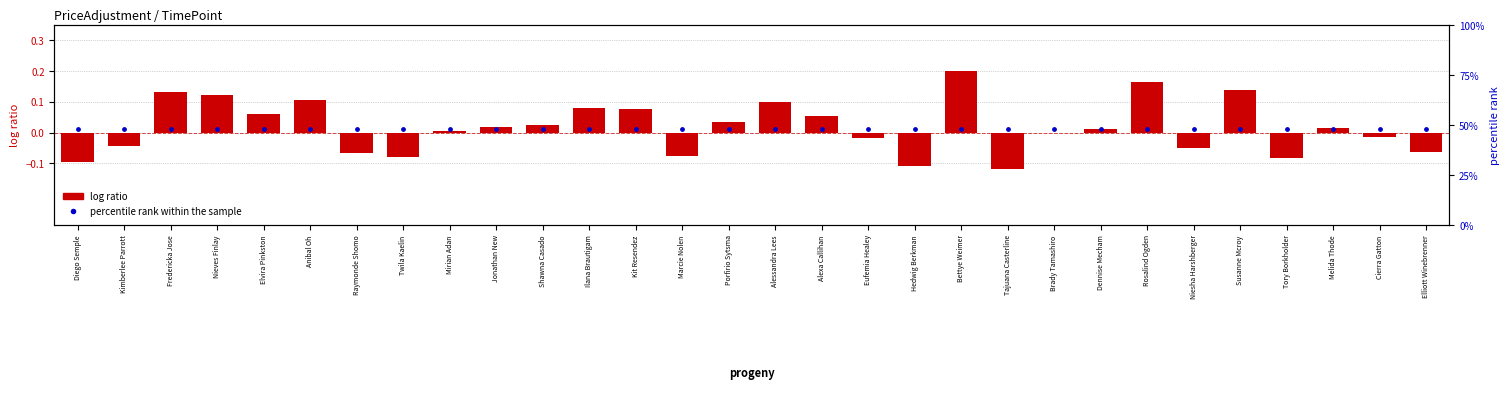

Which series has the widest spread of Y values?

log ratio